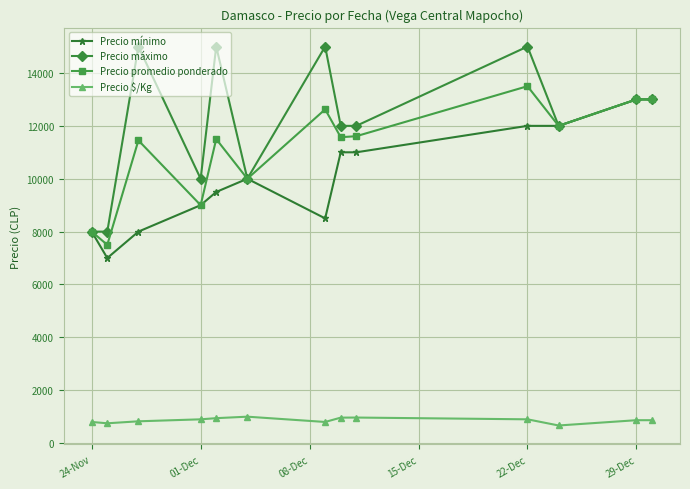

True or false: Precio mínimo has more than 0 interior local peaks.

True